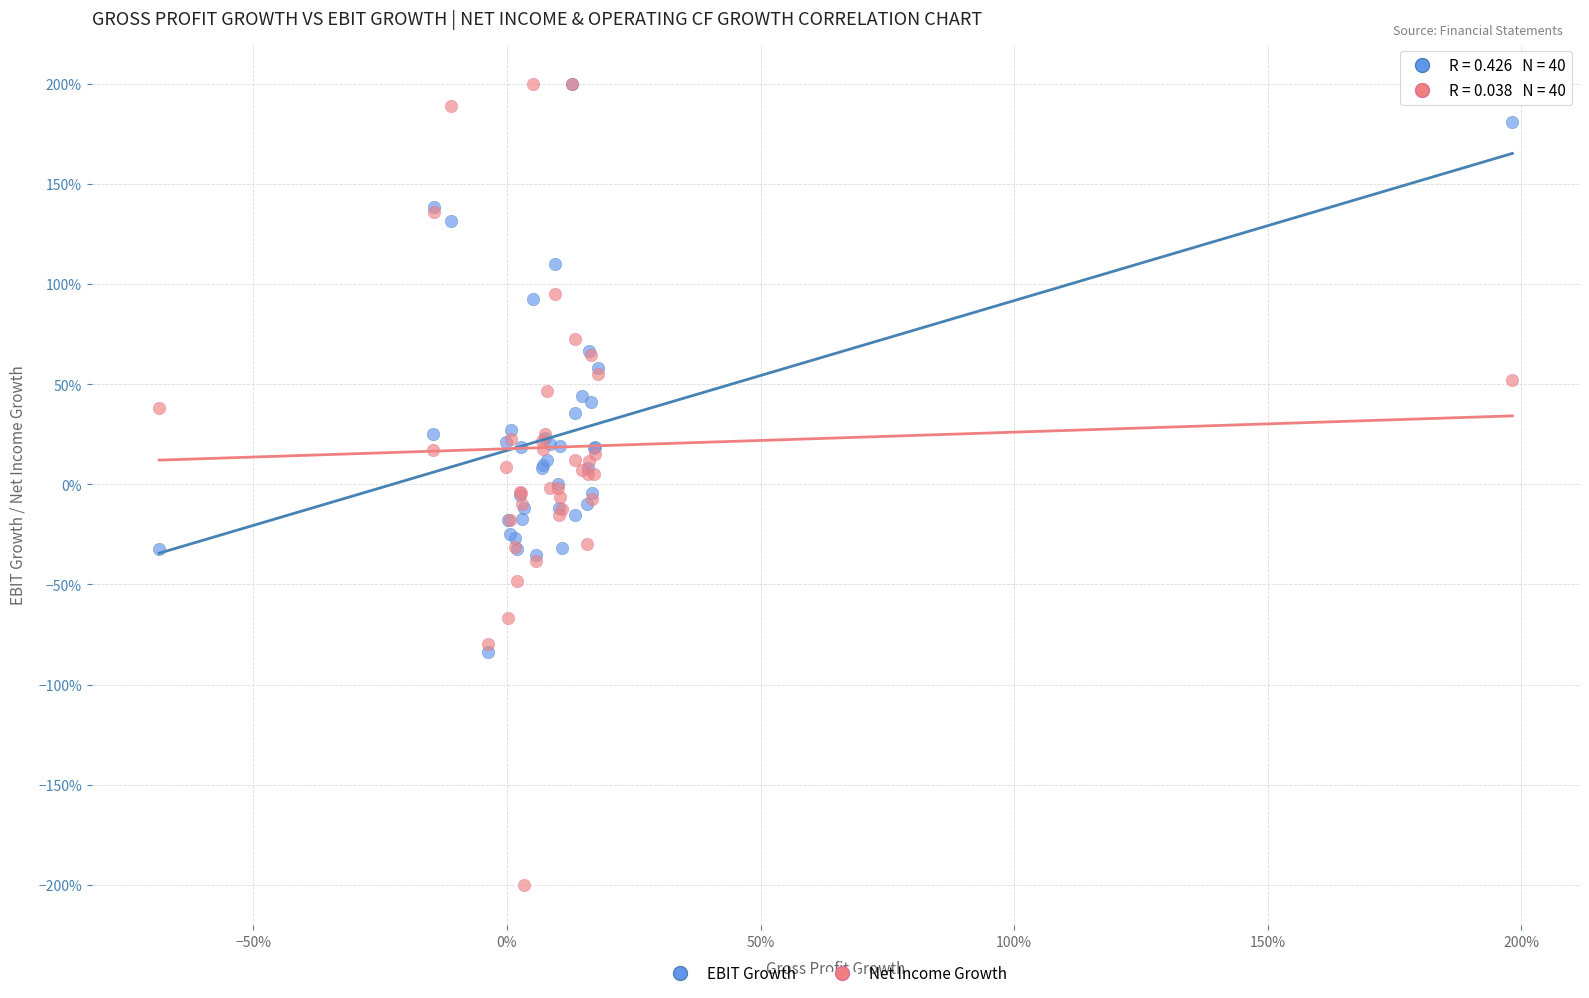

Which series has the widest spread of Y values?

Net Income Growth